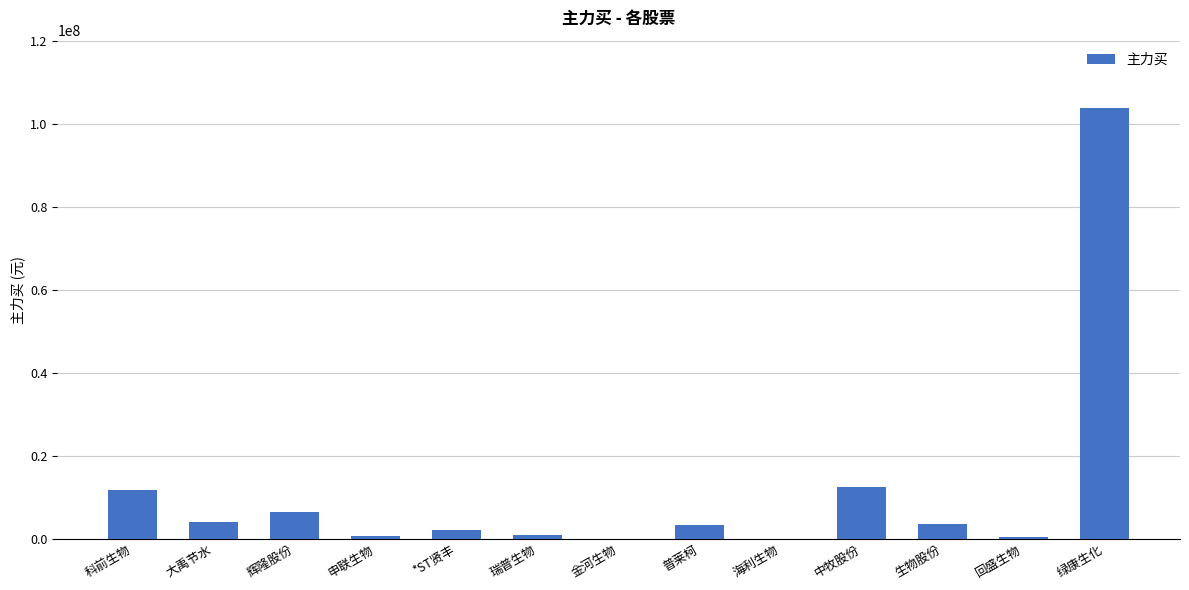

What is the average value?

11527866